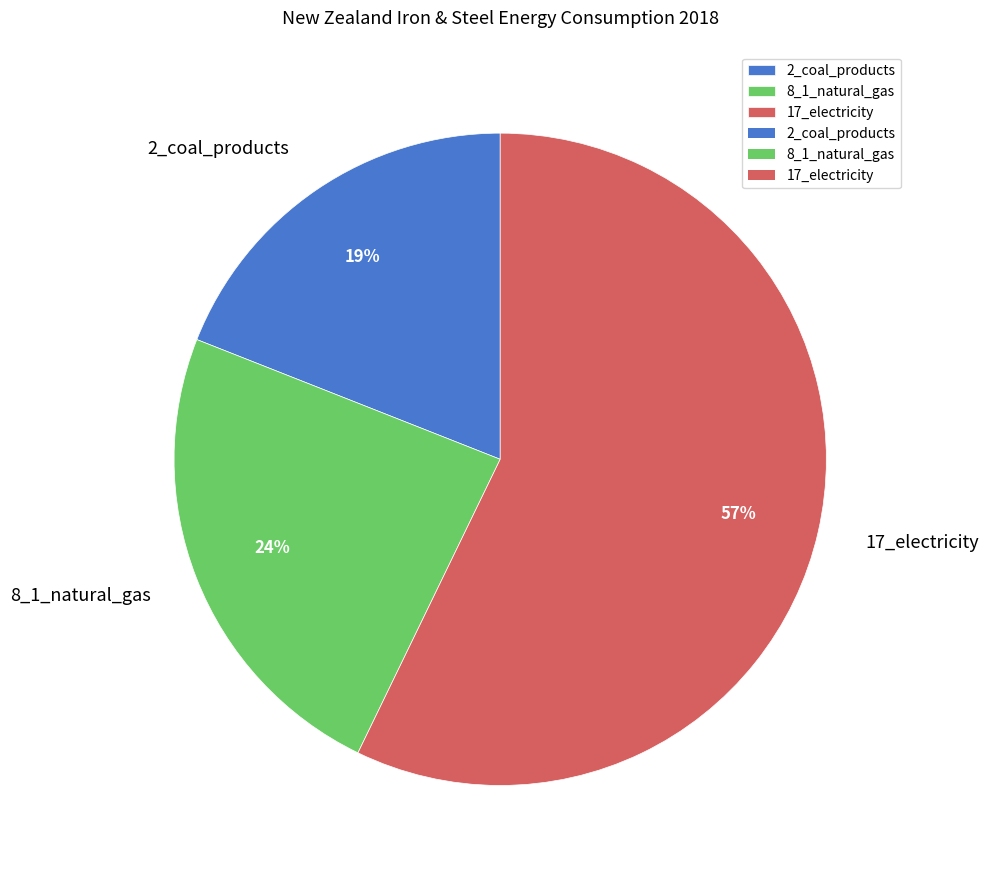

How many segments does this pie chart have?

3